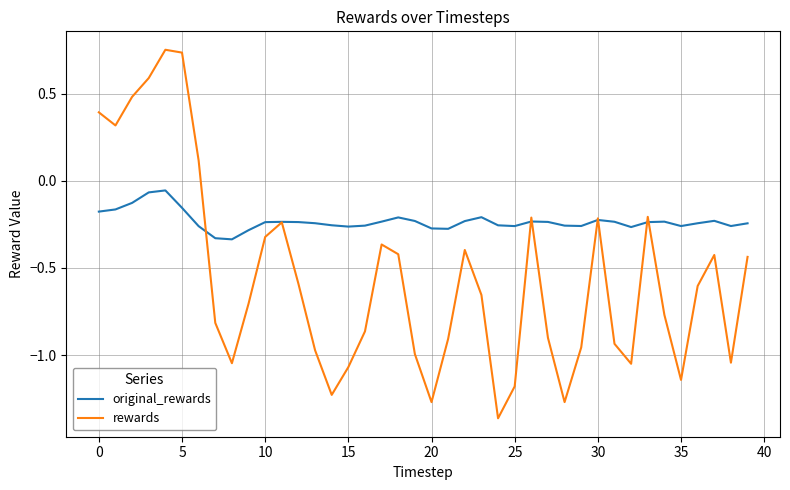

Which series has the largest range (max minus min)?

rewards